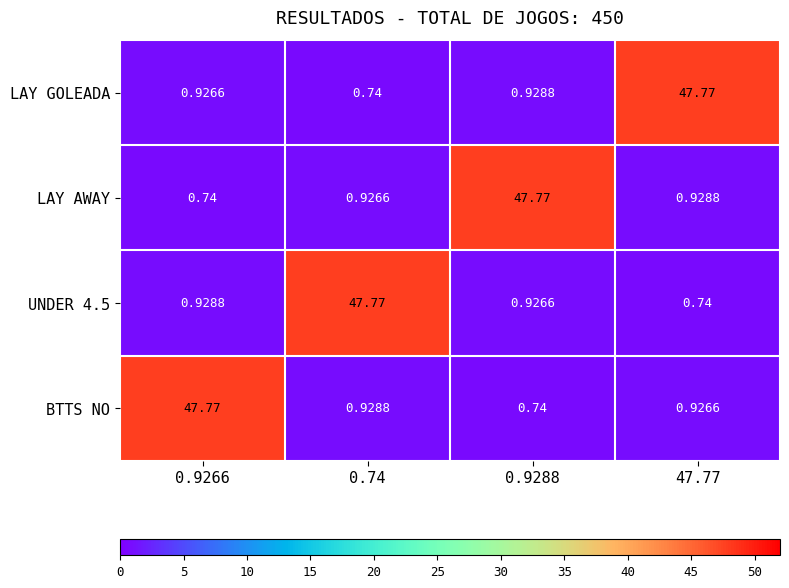

Is the value of UNDER 4.5 at 0.74 greater than the value of LAY AWAY at 47.77?

Yes